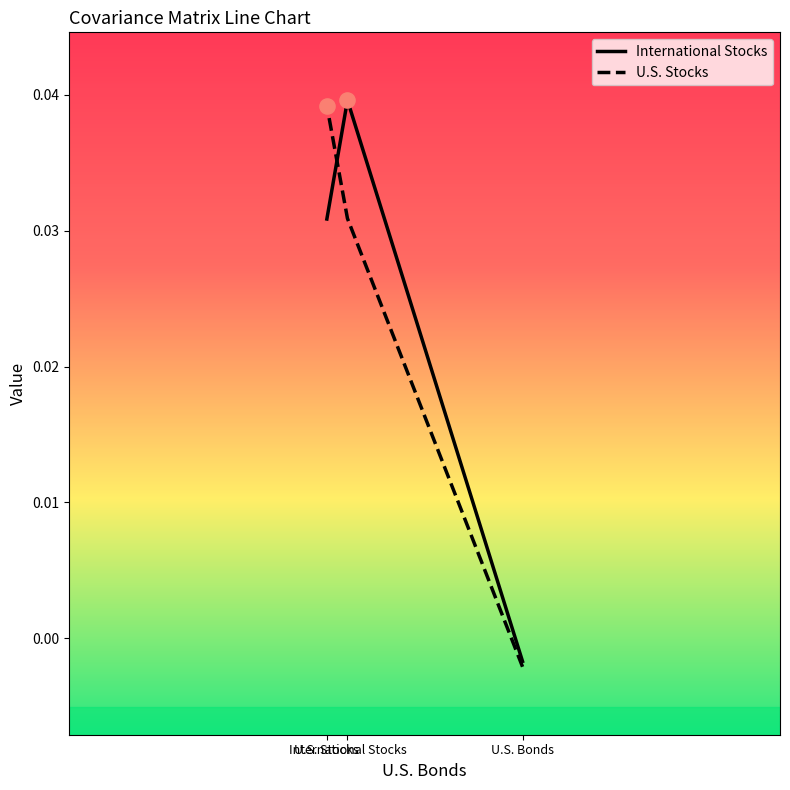

Which series has the widest spread of Y values?

International Stocks